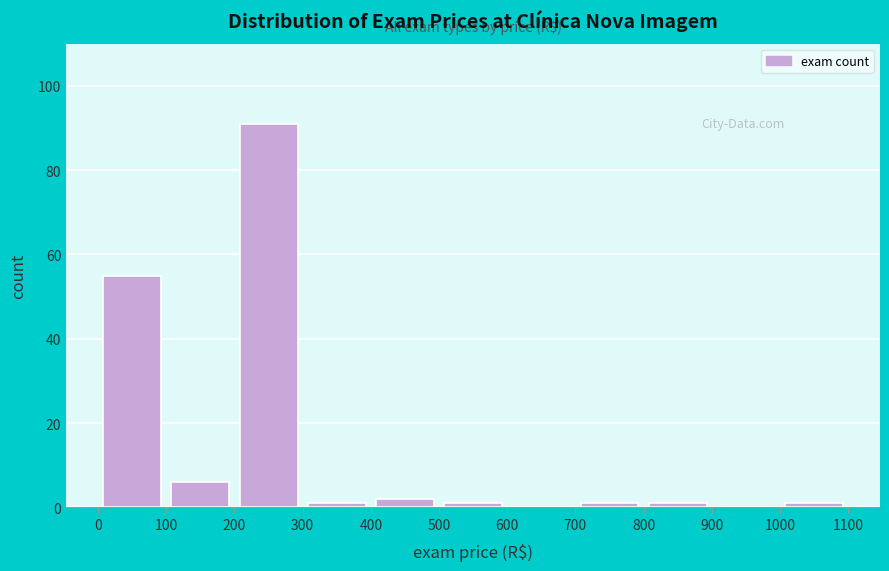

Reading left to right, list every bar in this chart as the range it spans on the x-axis followed by its height. The values are not printed on the chart, so give them approximately, as read against the axis.

0 to 100: 56
100 to 200: 6
200 to 300: 92
300 to 400: under 2
400 to 500: 2
500 to 600: under 2
600 to 700: 0
700 to 800: under 2
800 to 900: under 2
900 to 1000: 0
1000 to 1100: under 2